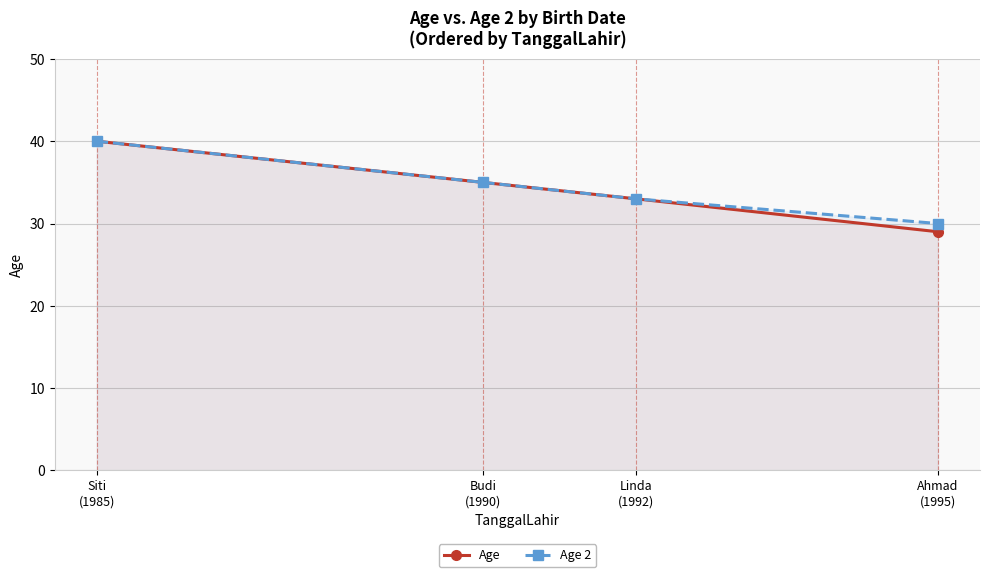

Where does the Age series first go above 35?

Siti
(1985)